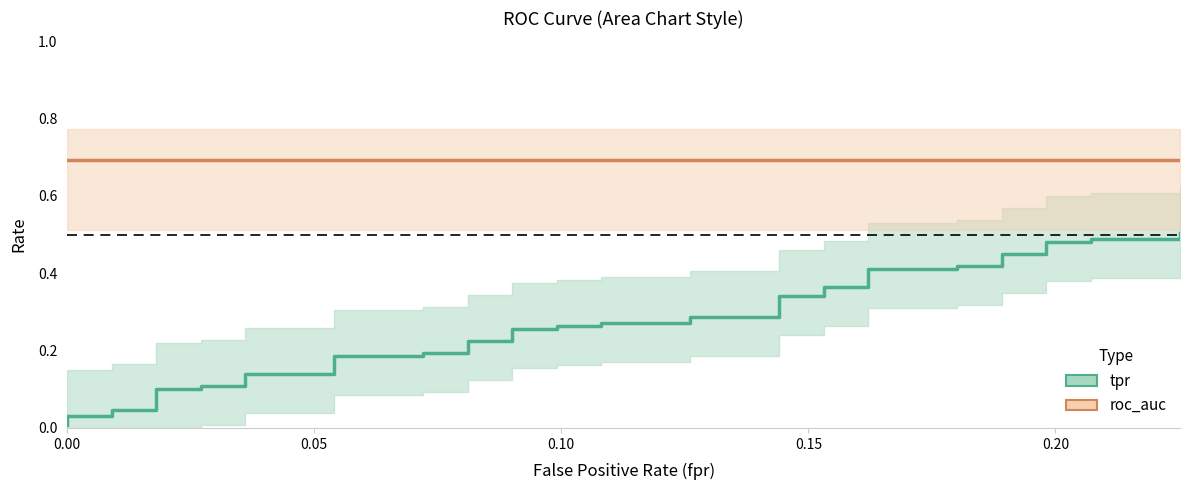

What is the difference between the maximum and second lowest values in the tpr_line series?

0.5